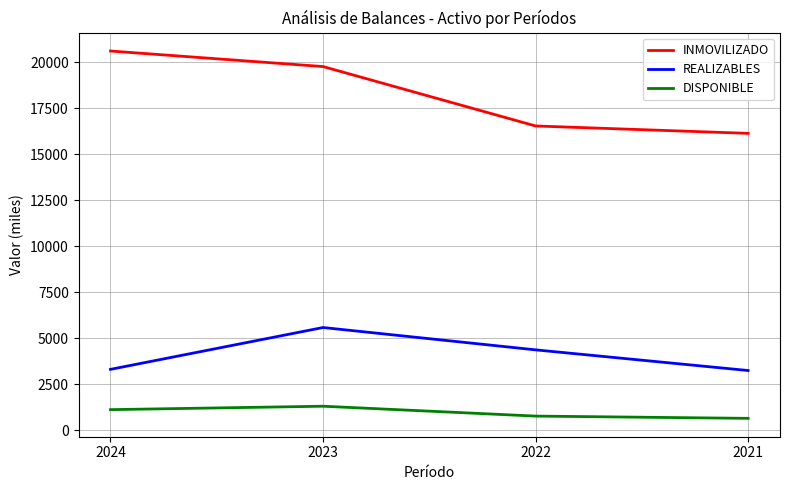

Which series has the largest total across all categories?

INMOVILIZADO